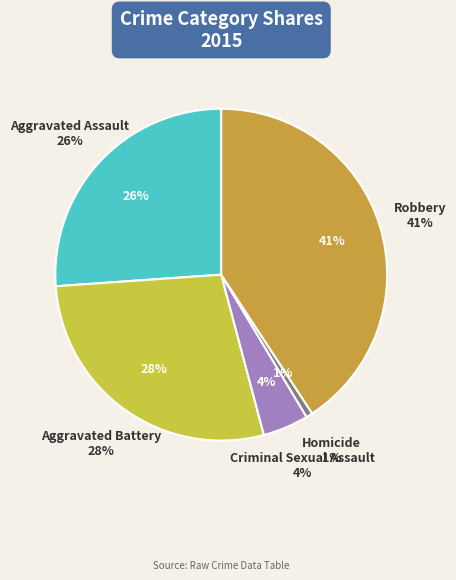

True or false: Robbery accounts for 35% of the total.

False